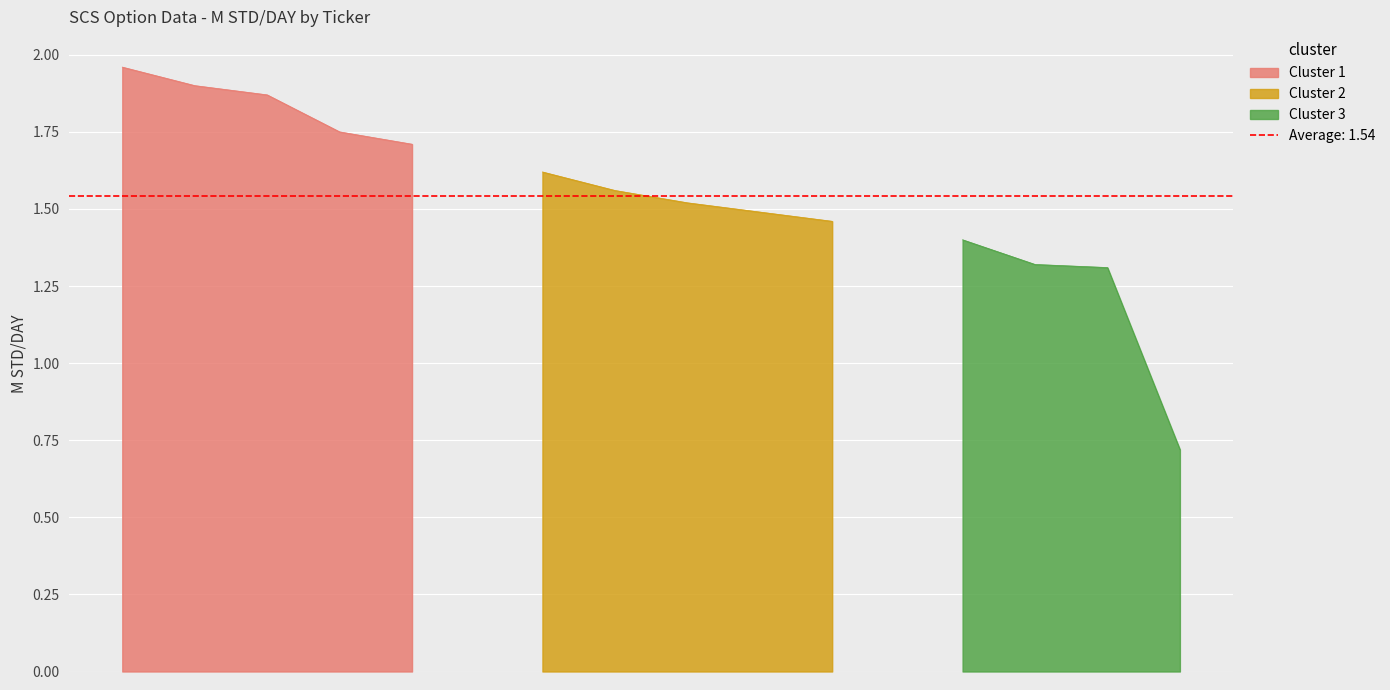

Between HO N2 and HO F2, which is larger?

HO F2